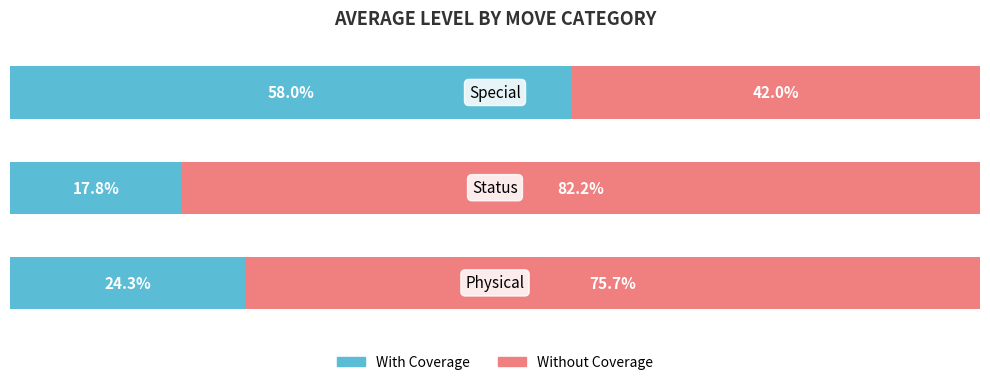

How many bars are there in each group?

2